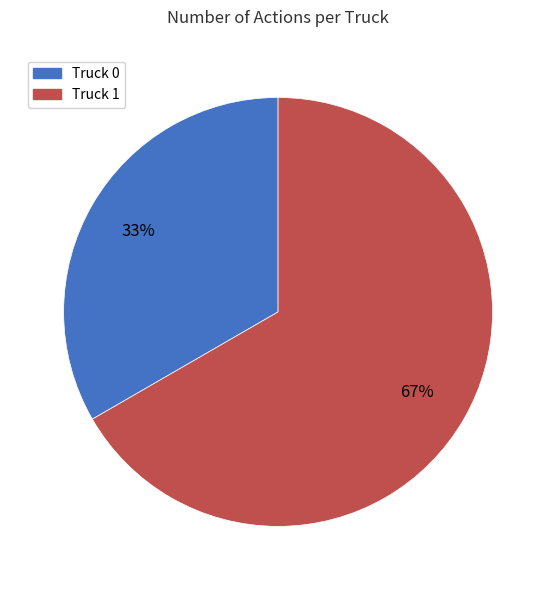

Rank the categories by value from highest to lowest.

Truck 1, Truck 0